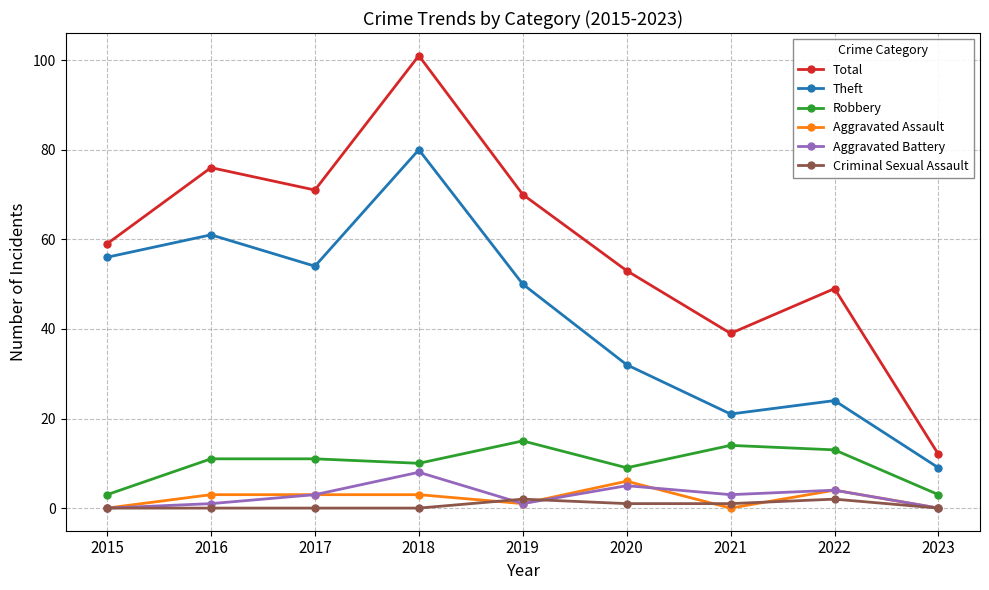

What is the value of the Aggravated Battery point at the 6th from the left?

5